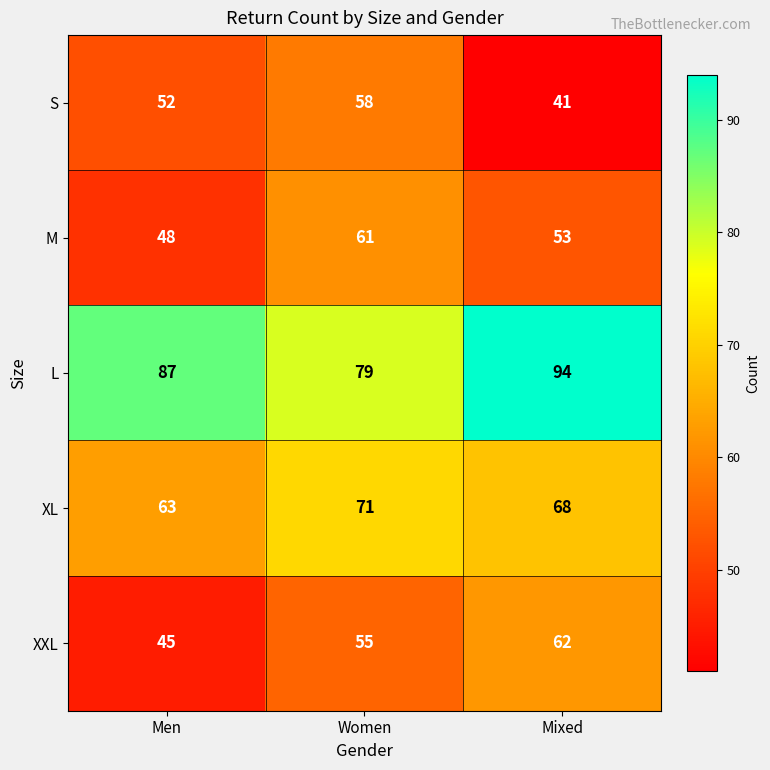

What is the average value of the L series?

87